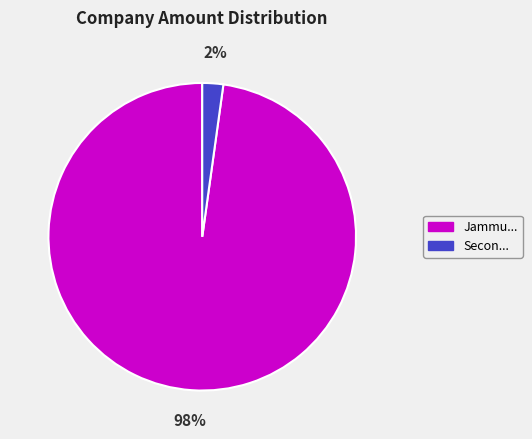

Rank the categories by value from highest to lowest.

Jammu..., Secon...